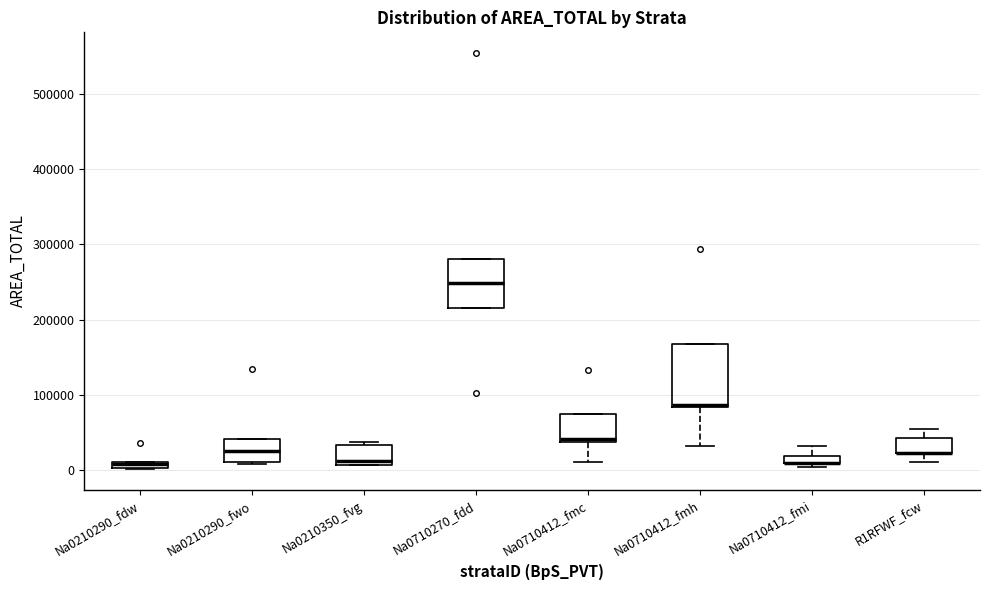

Comparing the boxes themselves (not the whiskers), which one is the tallest?

Na0710412_fmh